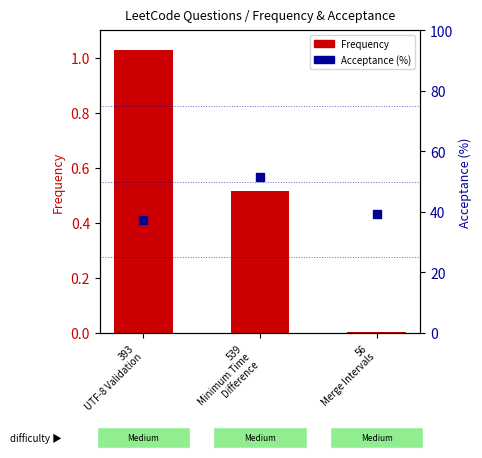

Which series has the largest total across all categories?

Acceptance (%)